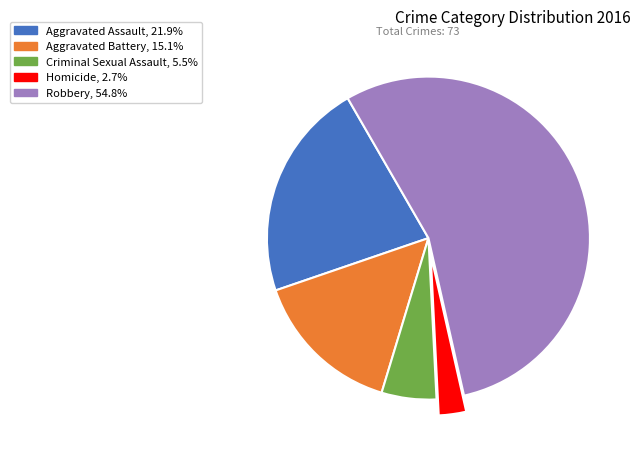

What is the ratio of the value at Aggravated Assault to the value at Criminal Sexual Assault?

4.0